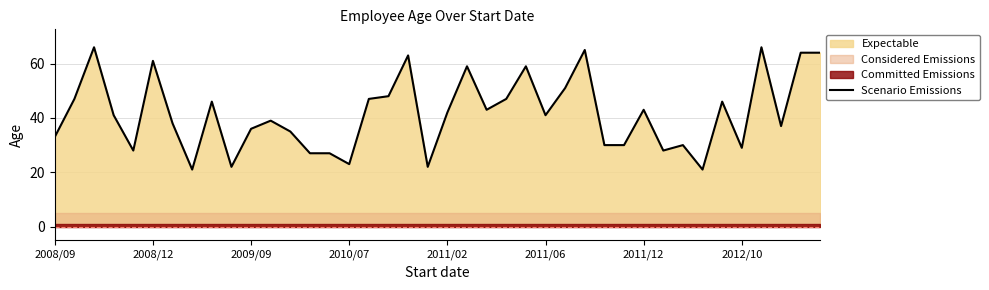

True or false: Scenario Emissions has a value of 16 at 2011/06.

False